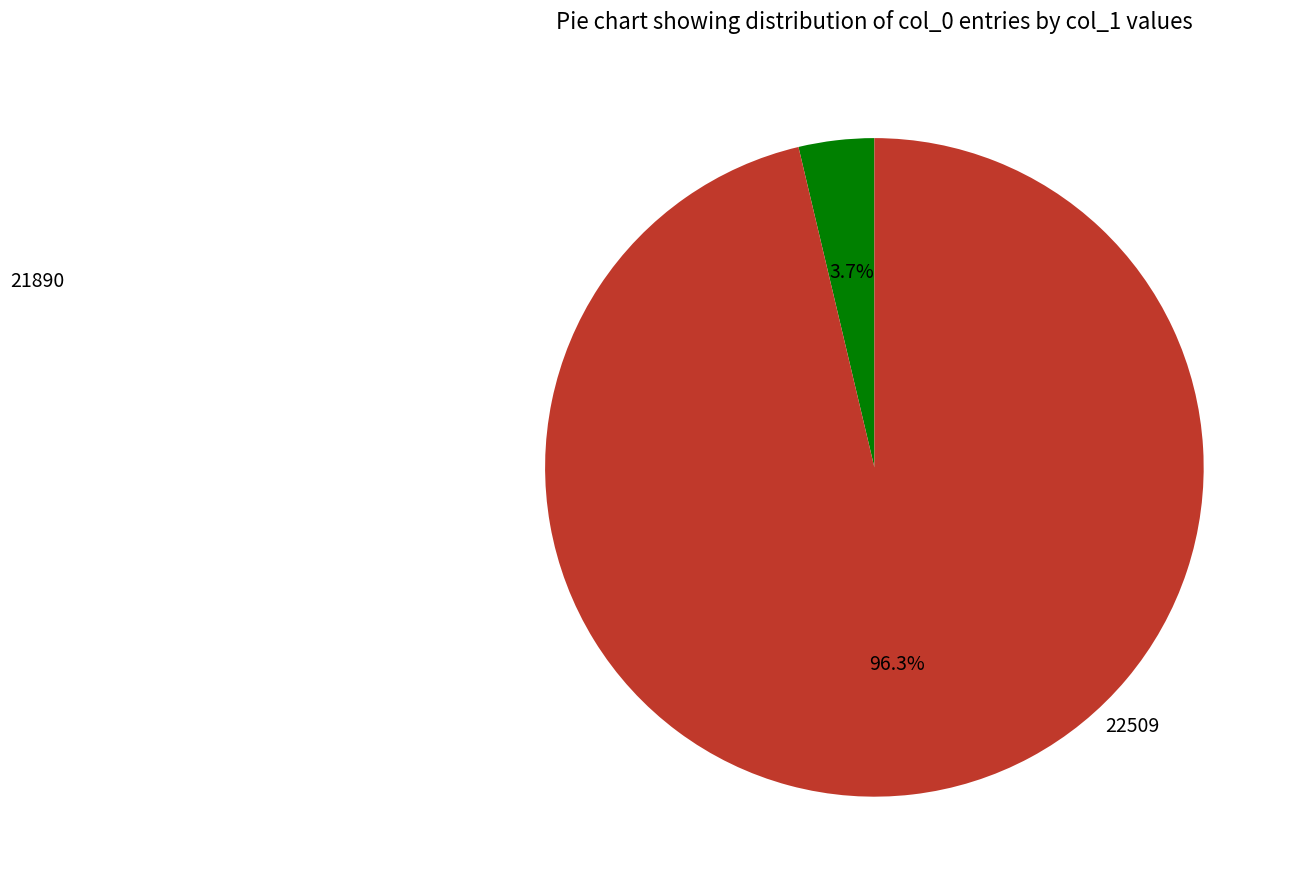

To the nearest percent, what is the combined percentage of 21890 and 22509?

100%